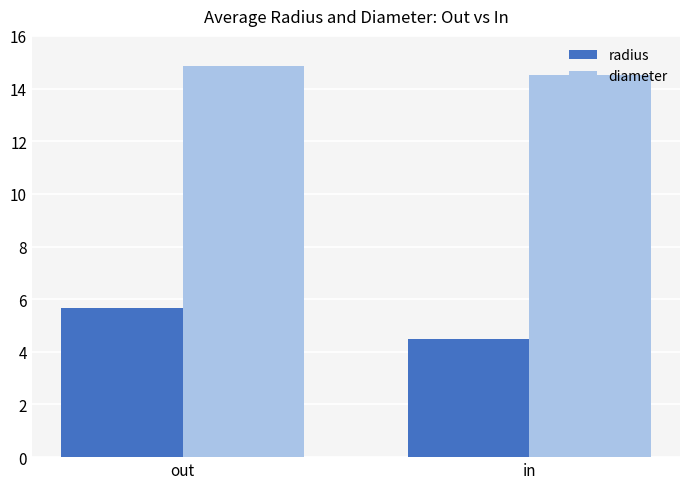

True or false: radius has a value of 3.6 at out.

False